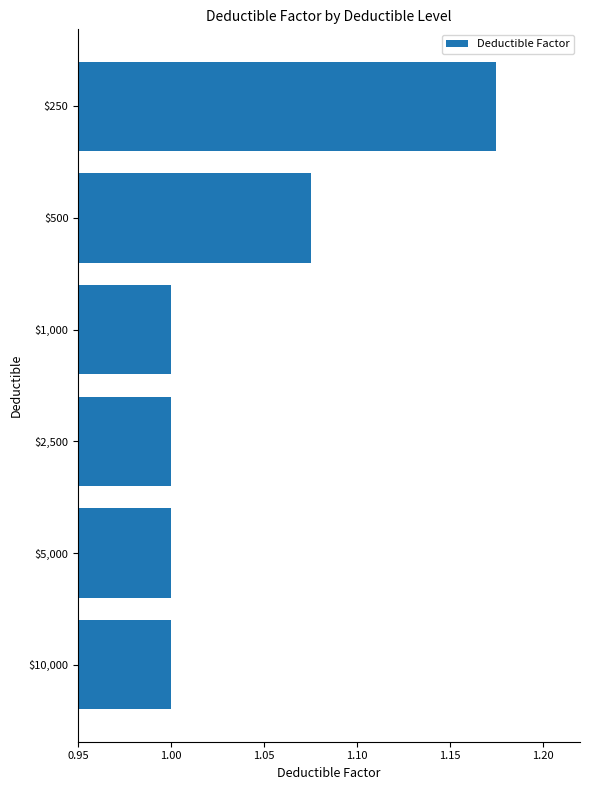

What is the average value?

1.0